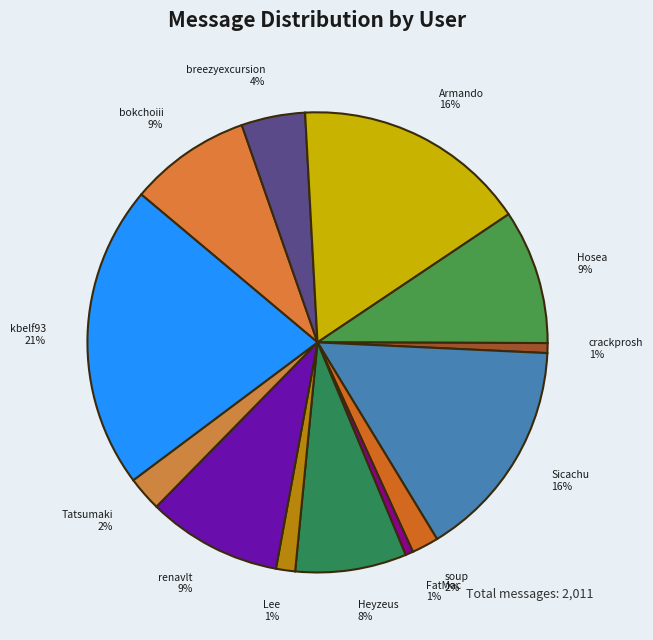

How many segments does this pie chart have?

13